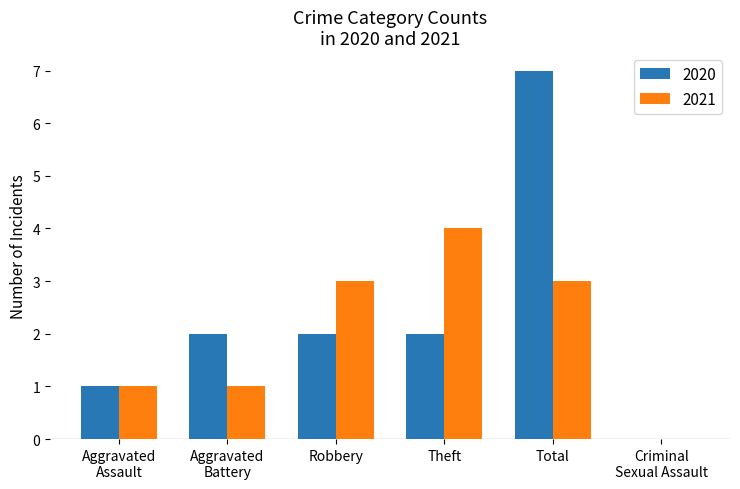

What is the total value across all series at Robbery?

5